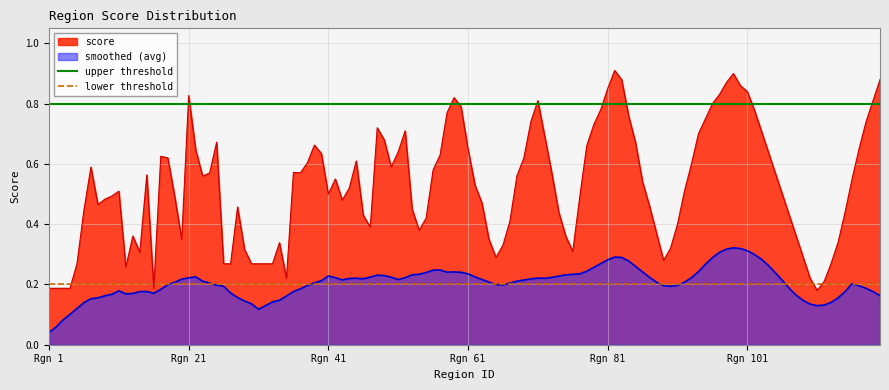

True or false: upper threshold has a value of 1.1 at Rgn 1.

False